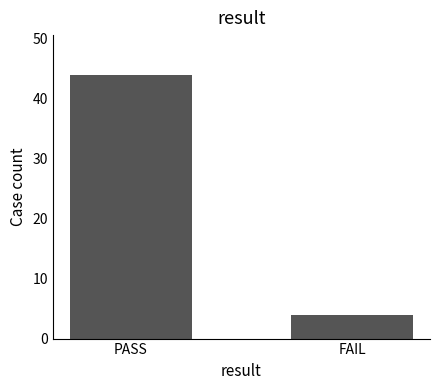

The chart shows a value of 19 at PASS. True or false?

False